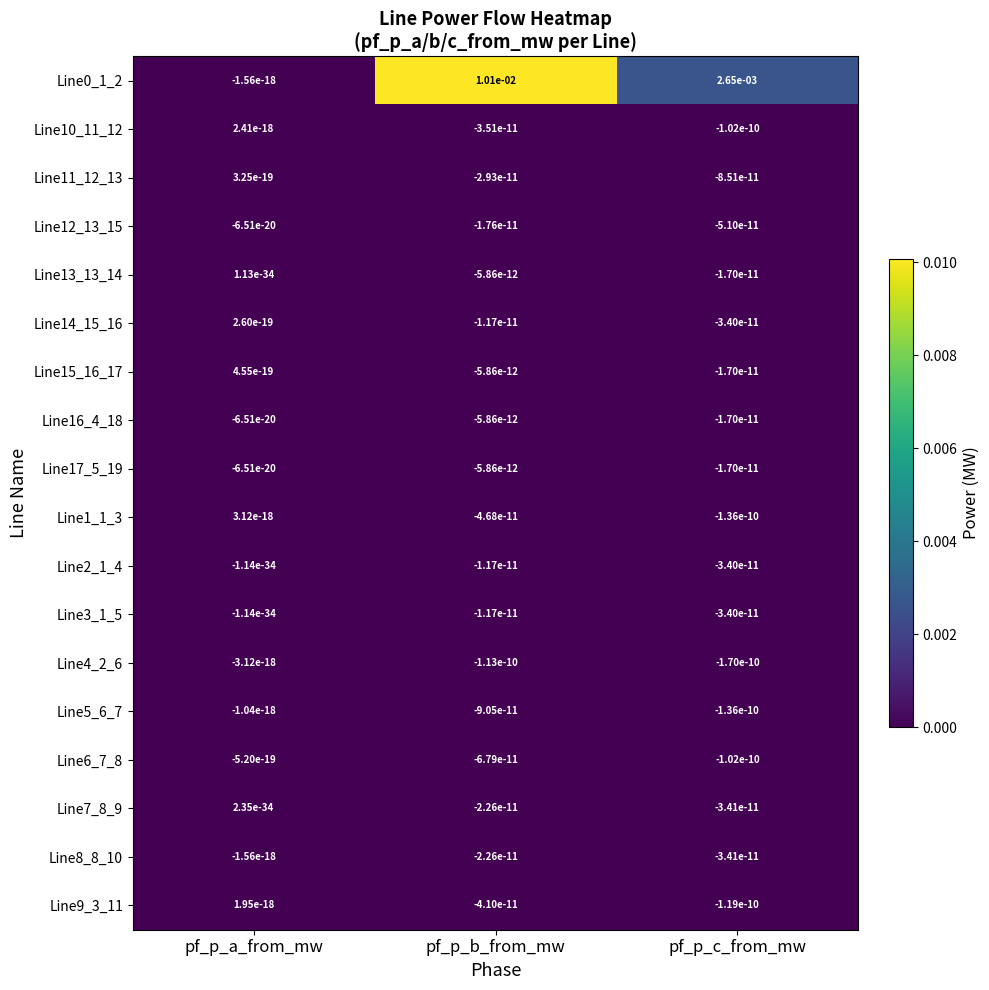

At which label does Line14_15_16 first exceed 0?

pf_p_a_from_mw